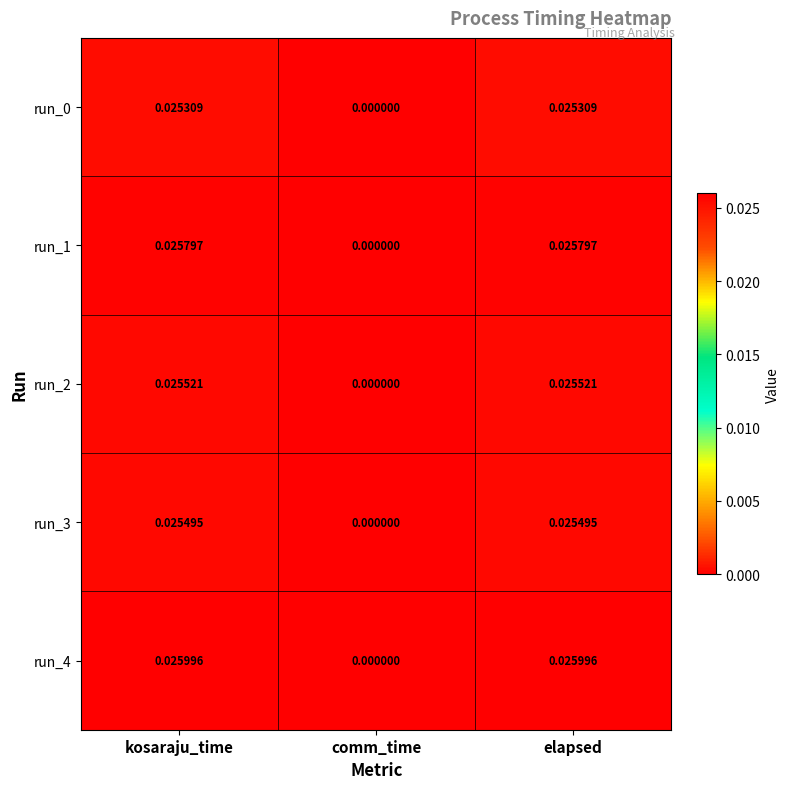

At which label is run_0 closest to 0?

comm_time